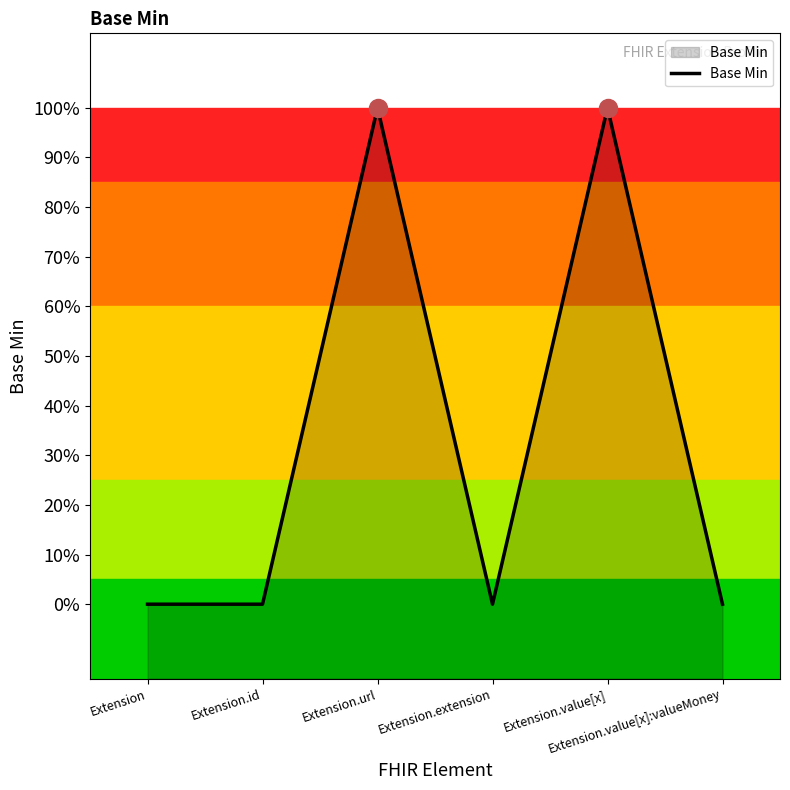

The chart shows a value of 1 at Extension.url. True or false?

False